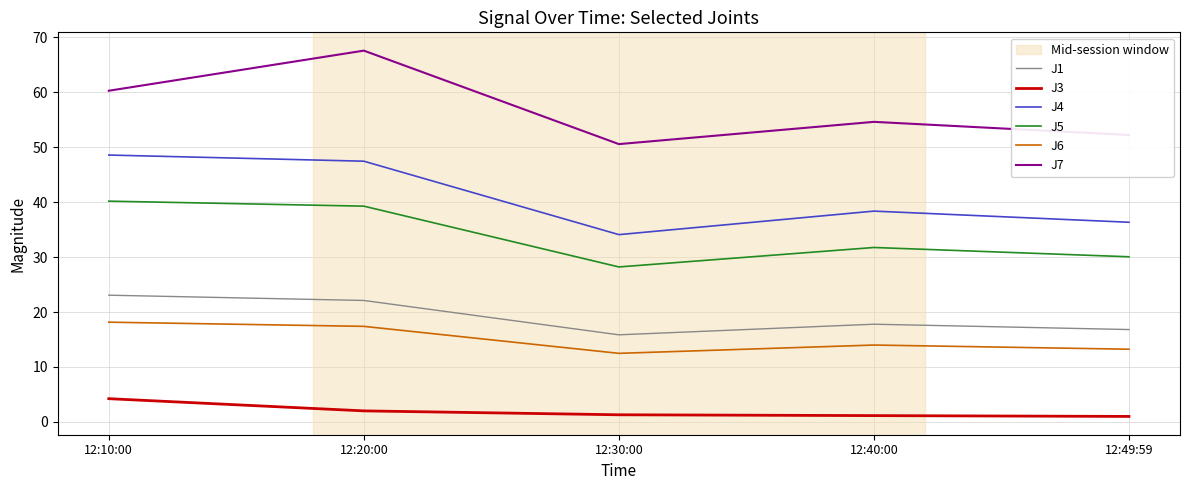

What is the spread (max minus min) of values at 12:10:00?

56.0